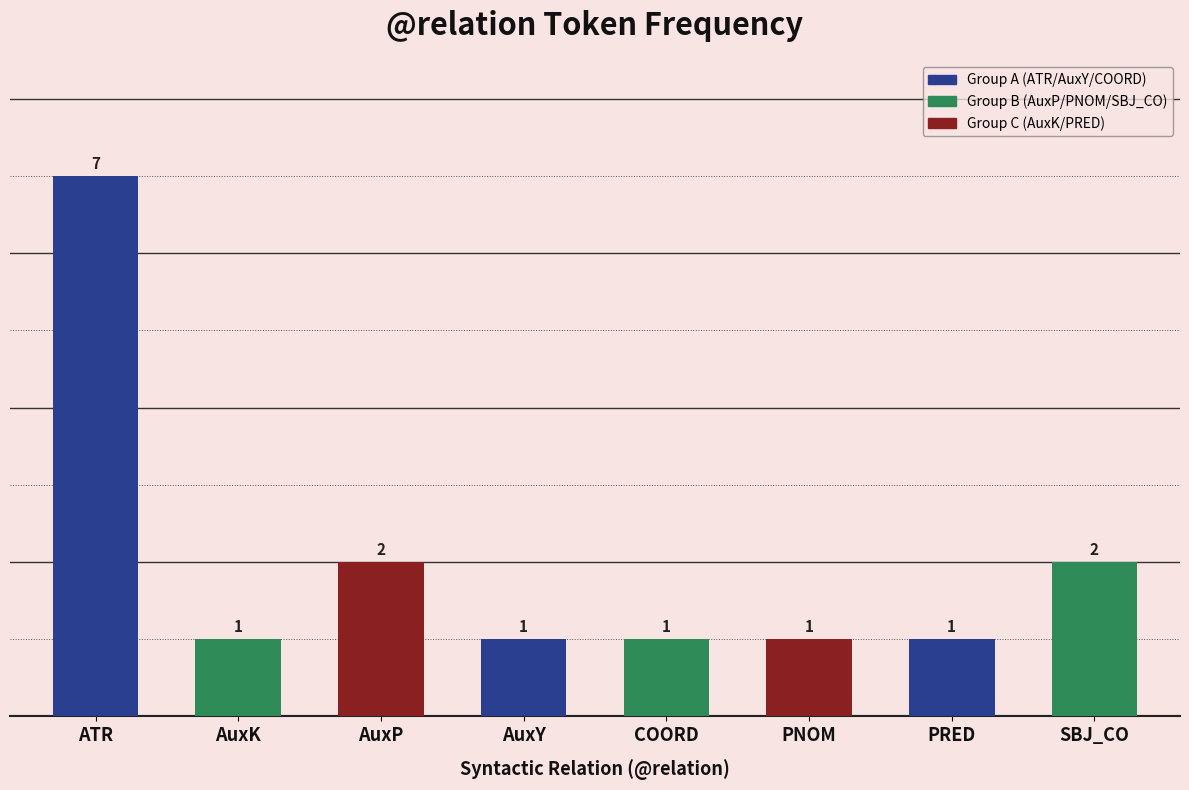

What is the average value?

2